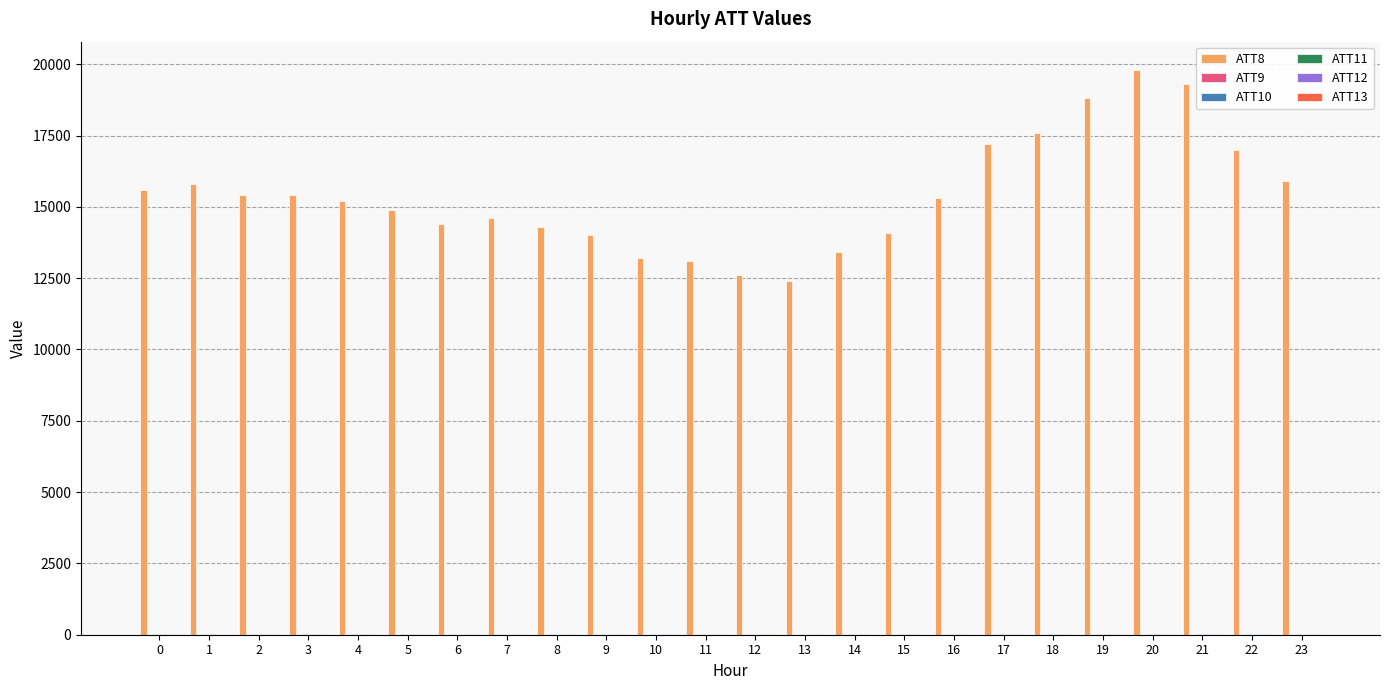

What is the maximum value shown in the chart?

19800.0